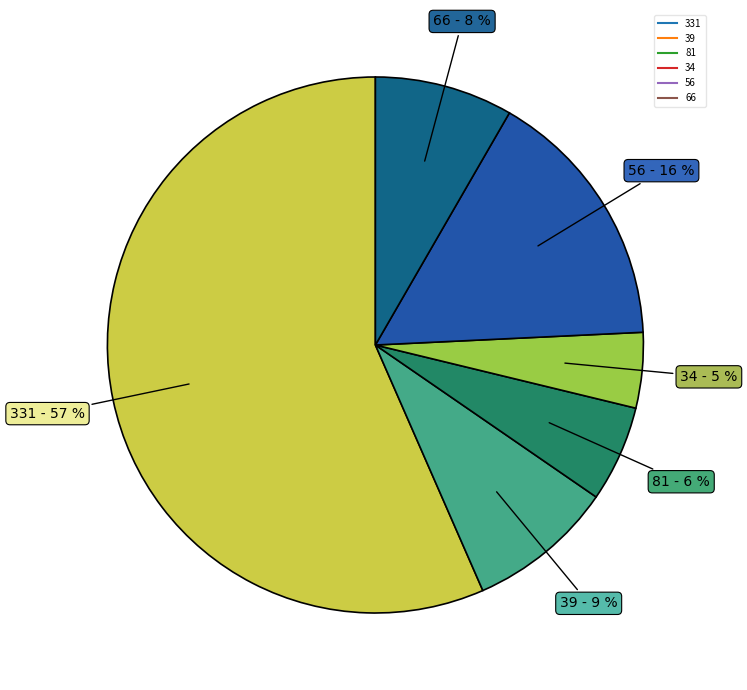

Which has a higher value, 81 or 56?

56